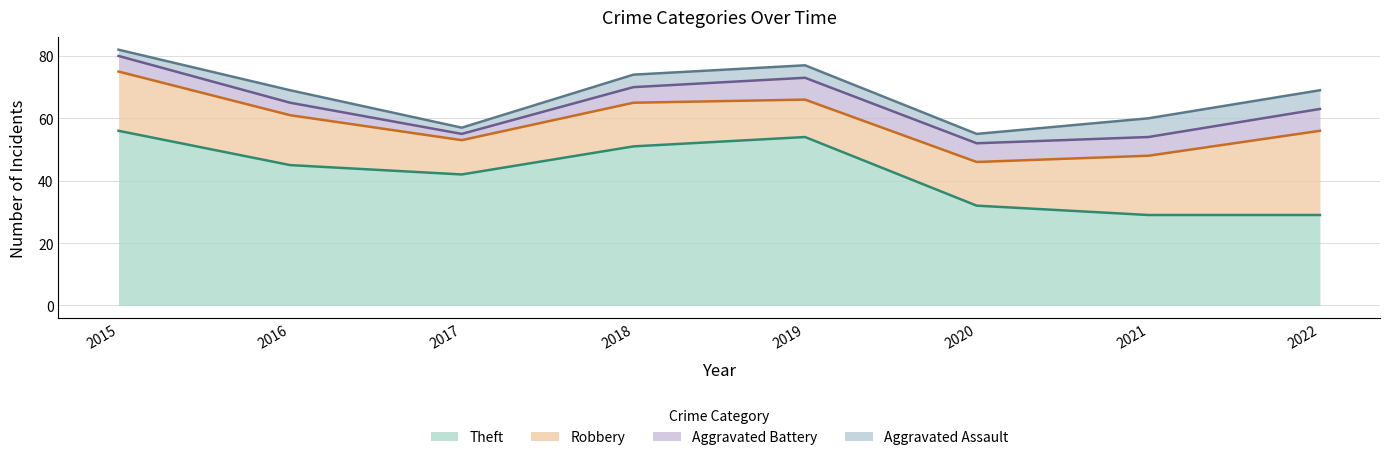

What is the value of the Aggravated Battery point at the 8th from the left?

7